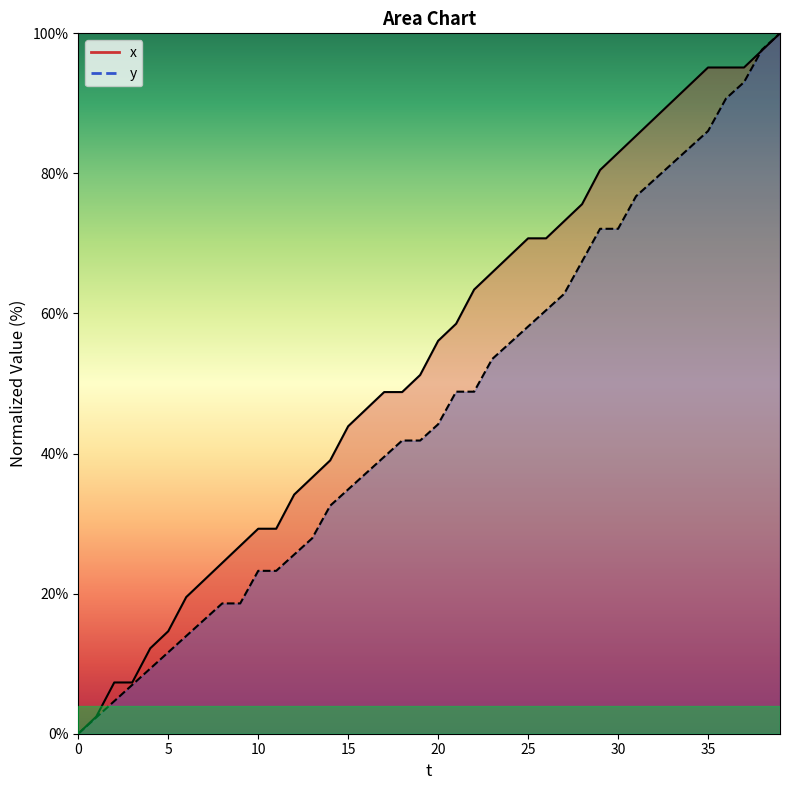

What is the difference between the highest and lowest values at 19?

9.4